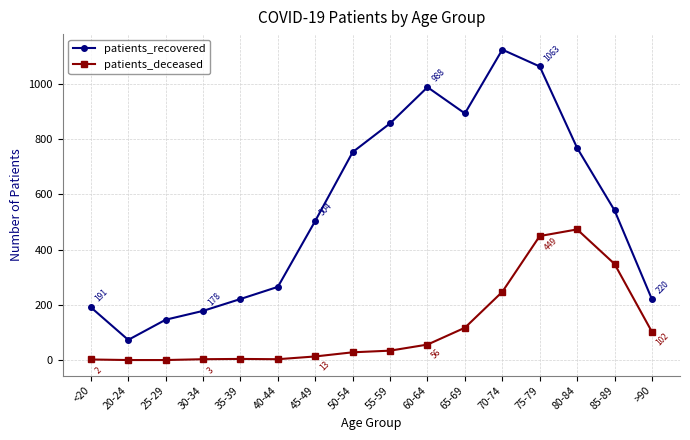

How many categories are shown in the chart?

16